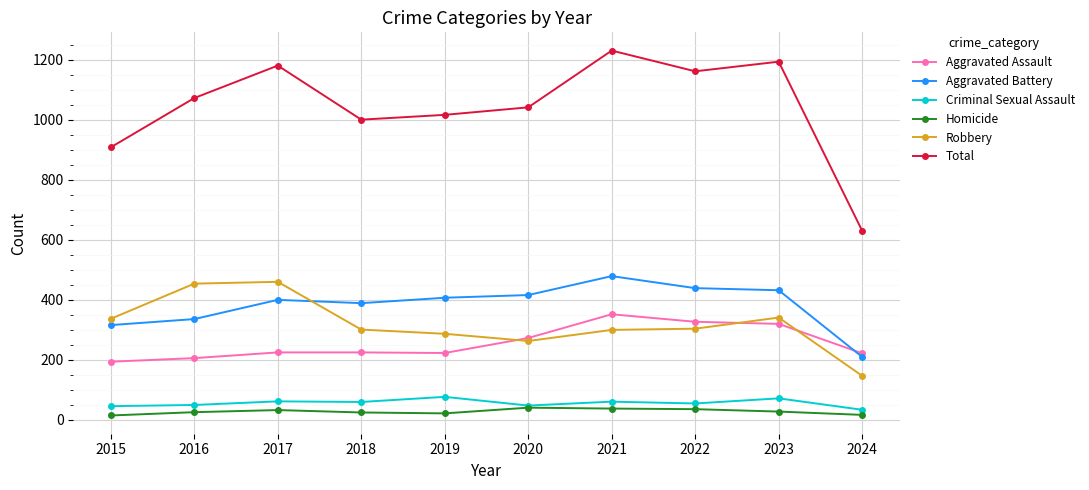

At which label does Total reach its peak?

2021